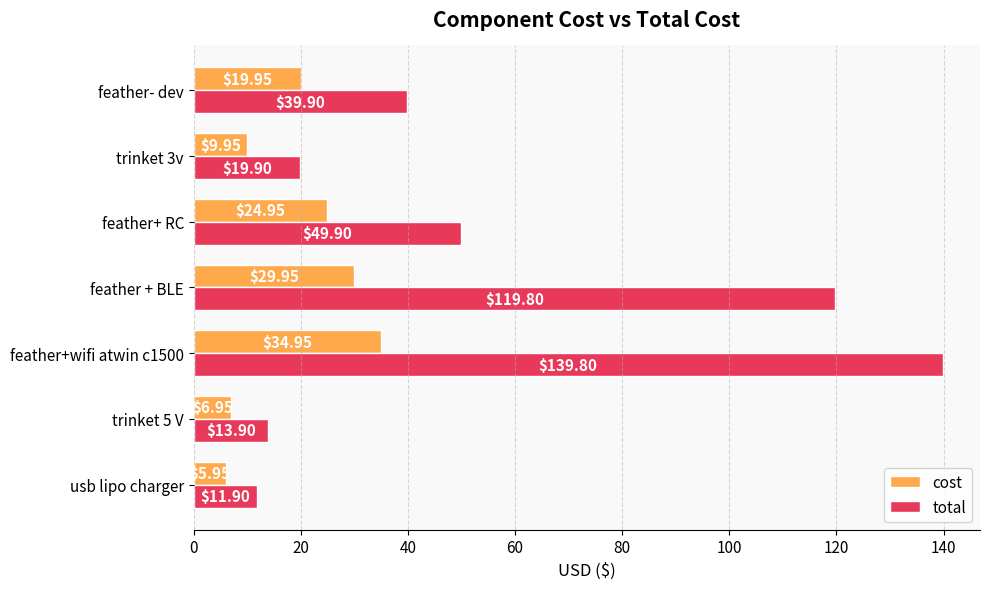

At which label does cost reach its minimum?

usb lipo charger